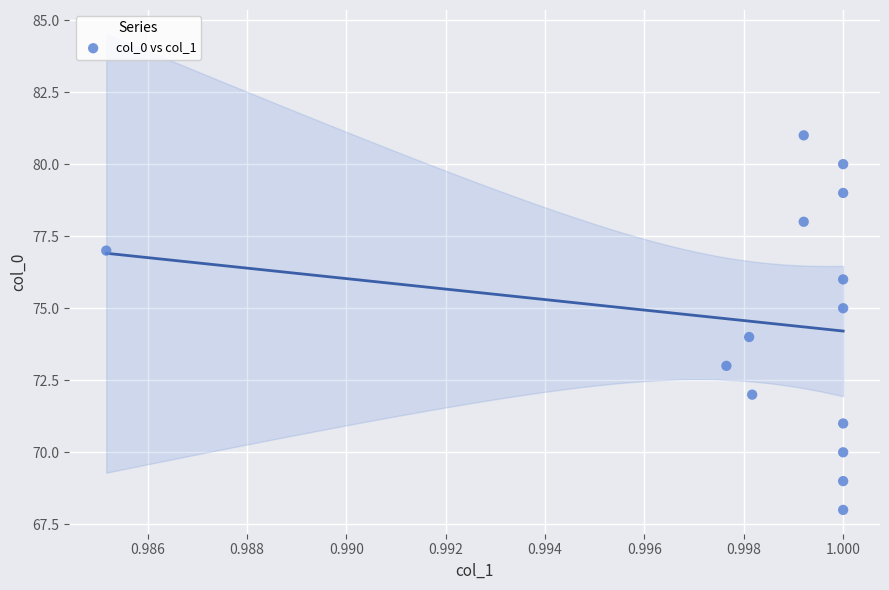

What is the range of Y values (max minus min)?

13